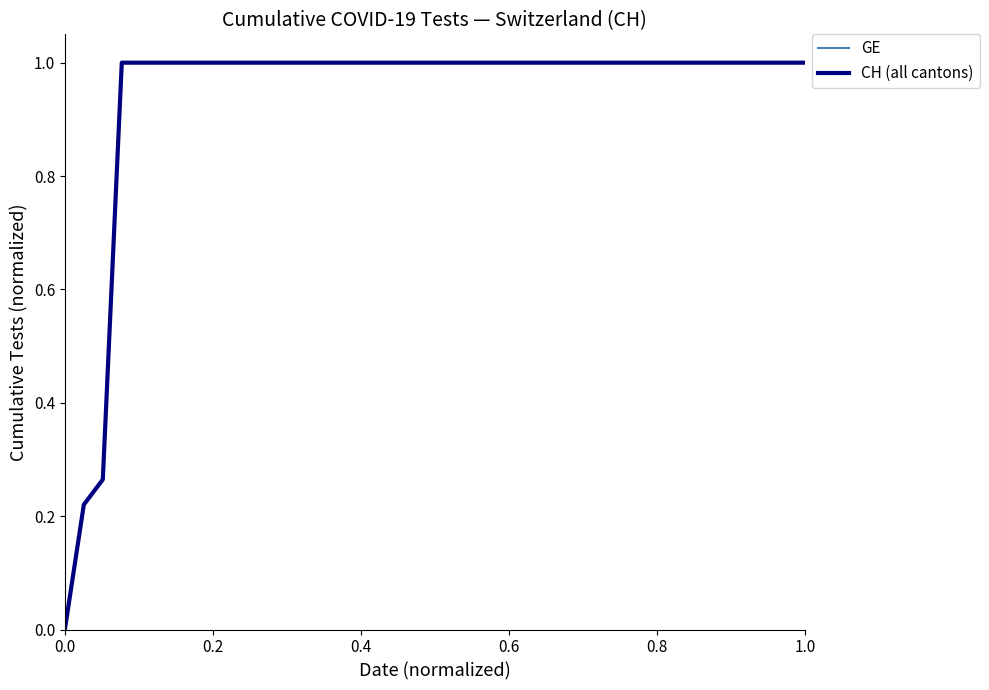

Is this an area chart (filled region under the line)?

No